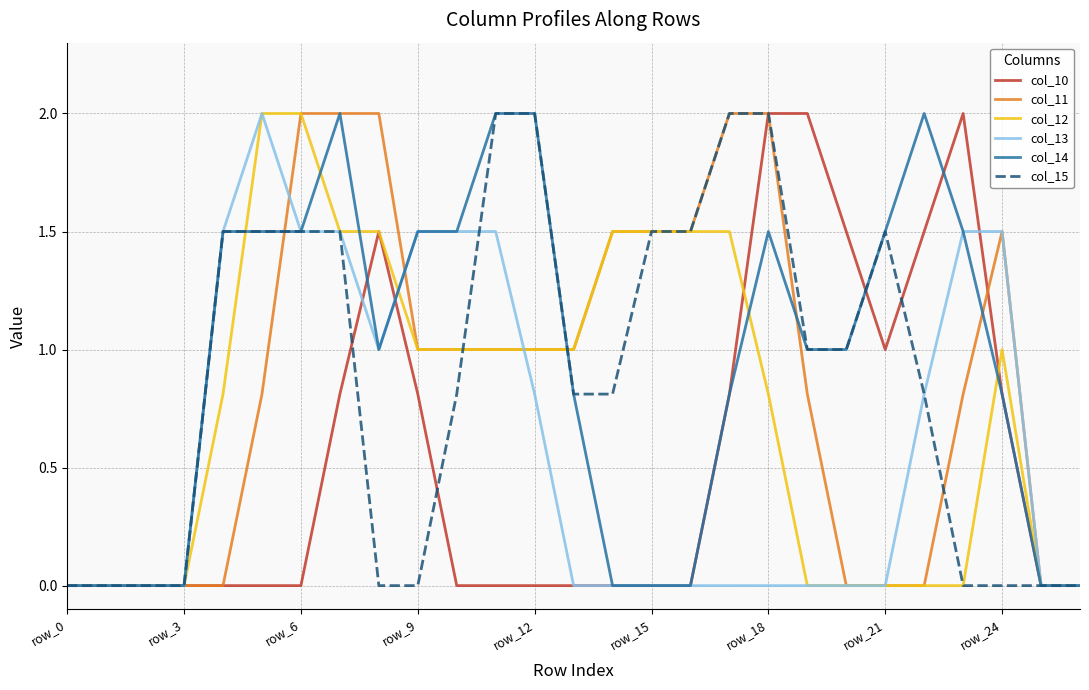

What is the maximum value shown in the chart?

2.0